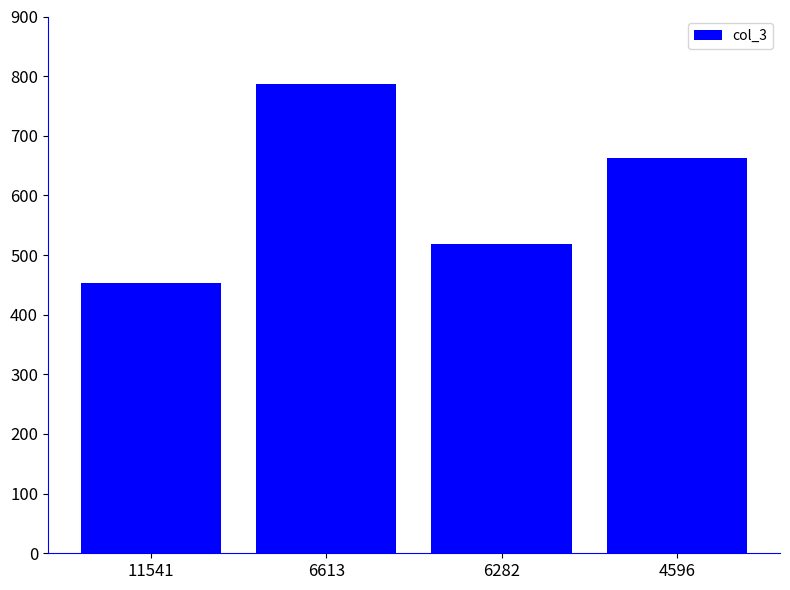

How many values are below 662?

2